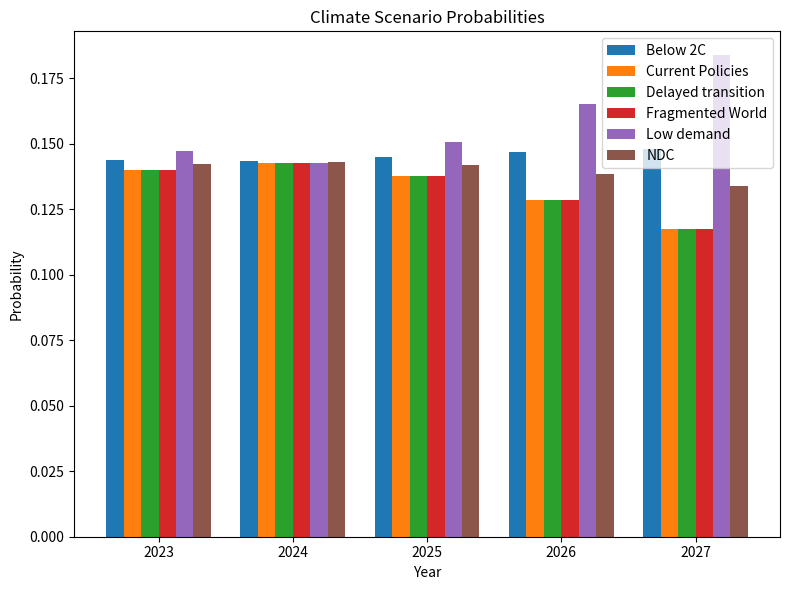

Which series has the widest spread of values?

Low demand